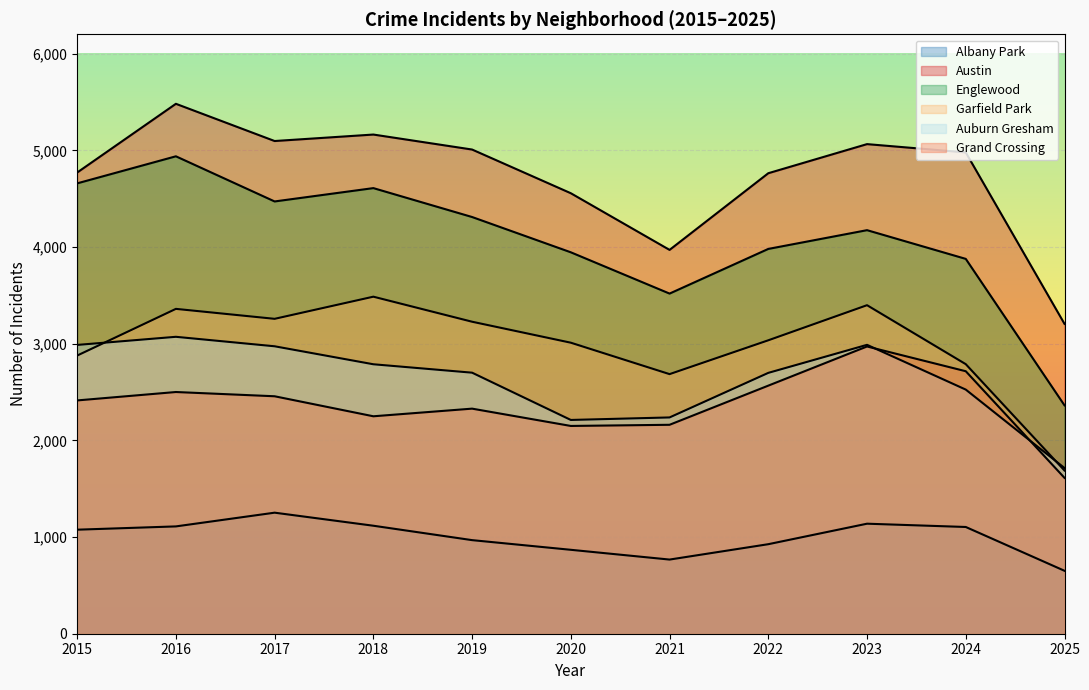

How many interior local peaks does the Auburn Gresham series have?

2